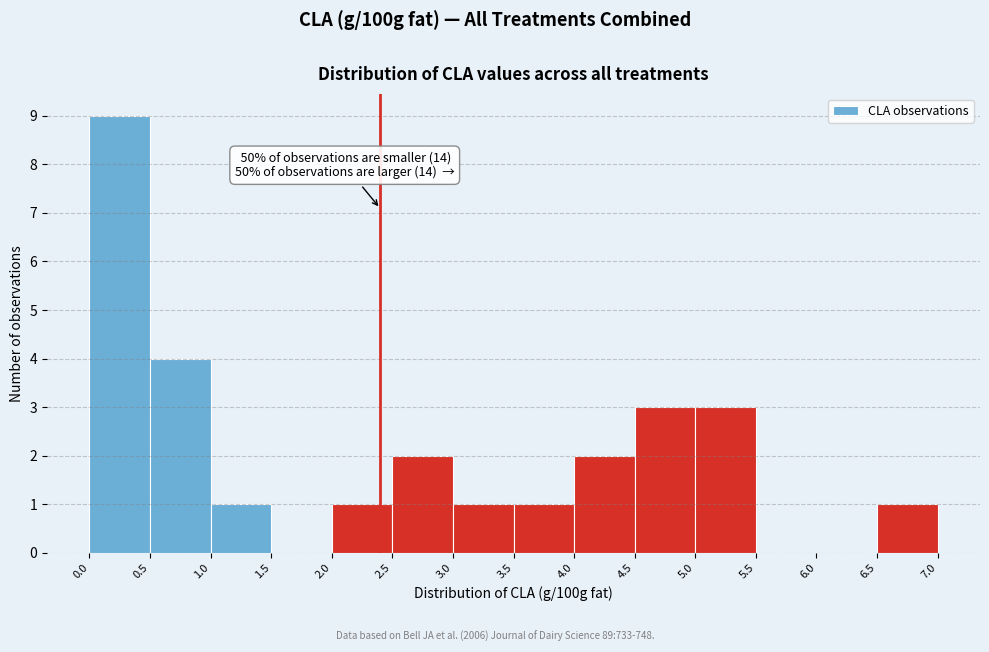

Over which range of the x-axis is the bar tallest?

0.0 to 0.5